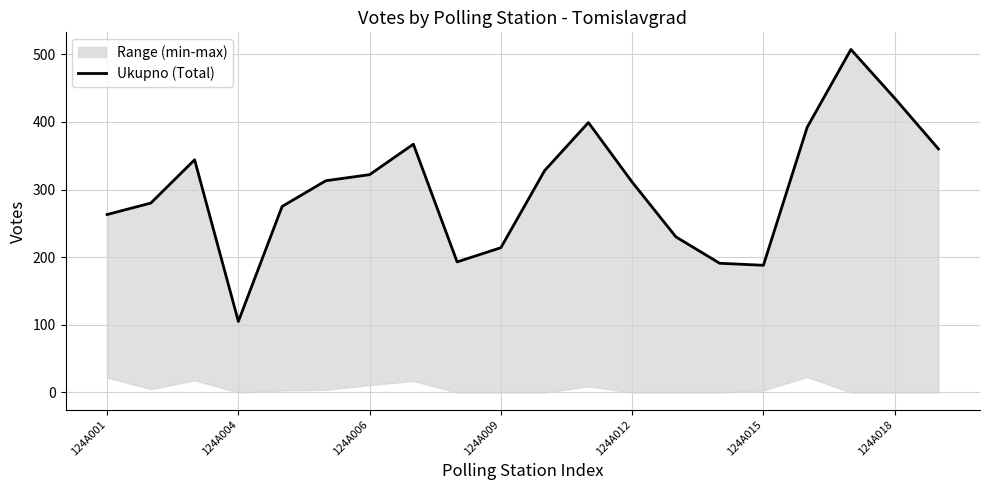

What is the value of the 15th point from the left?

191